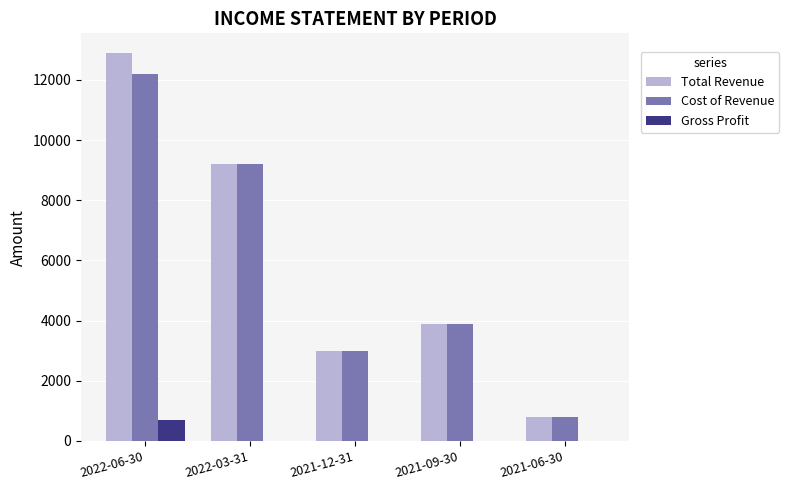

Reading right to left, list all the values displayed in this chart.

Total Revenue: 2021-06-30=800	2021-09-30=3900	2021-12-31=3000	2022-03-31=9200	2022-06-30=12900
Cost of Revenue: 2021-06-30=800	2021-09-30=3900	2021-12-31=3000	2022-03-31=9200	2022-06-30=12200
Gross Profit: 2021-06-30=0	2021-09-30=0	2021-12-31=0	2022-03-31=0	2022-06-30=700